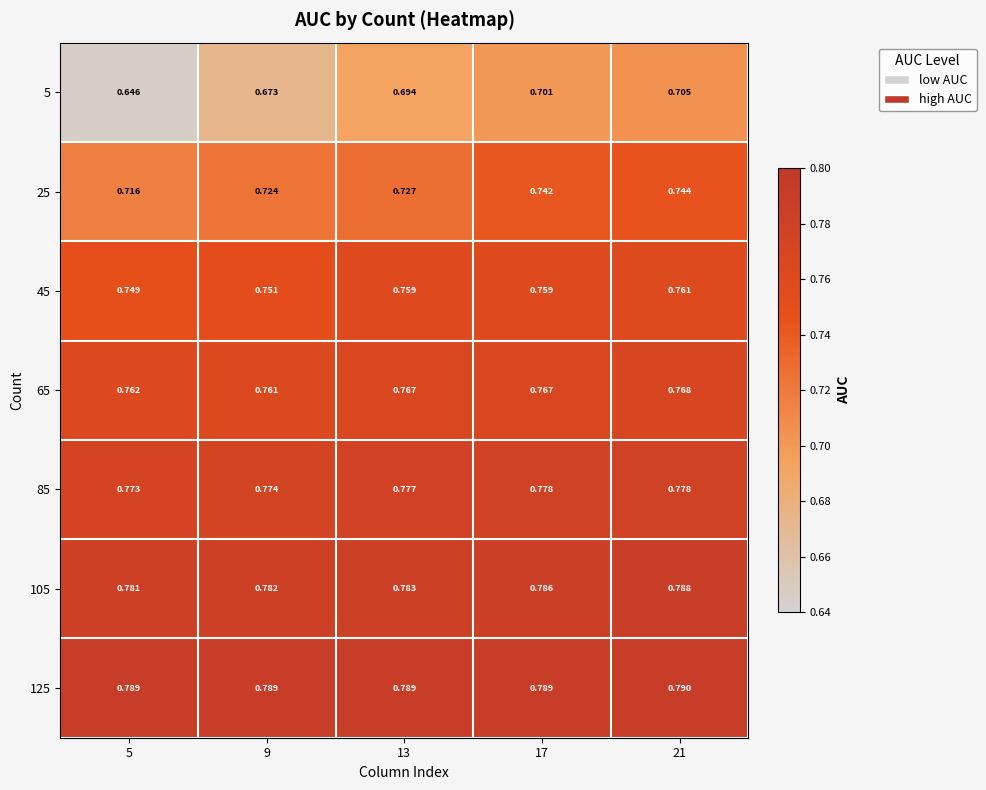

Is the value of 65 at 21 greater than the value of 105 at 17?

No